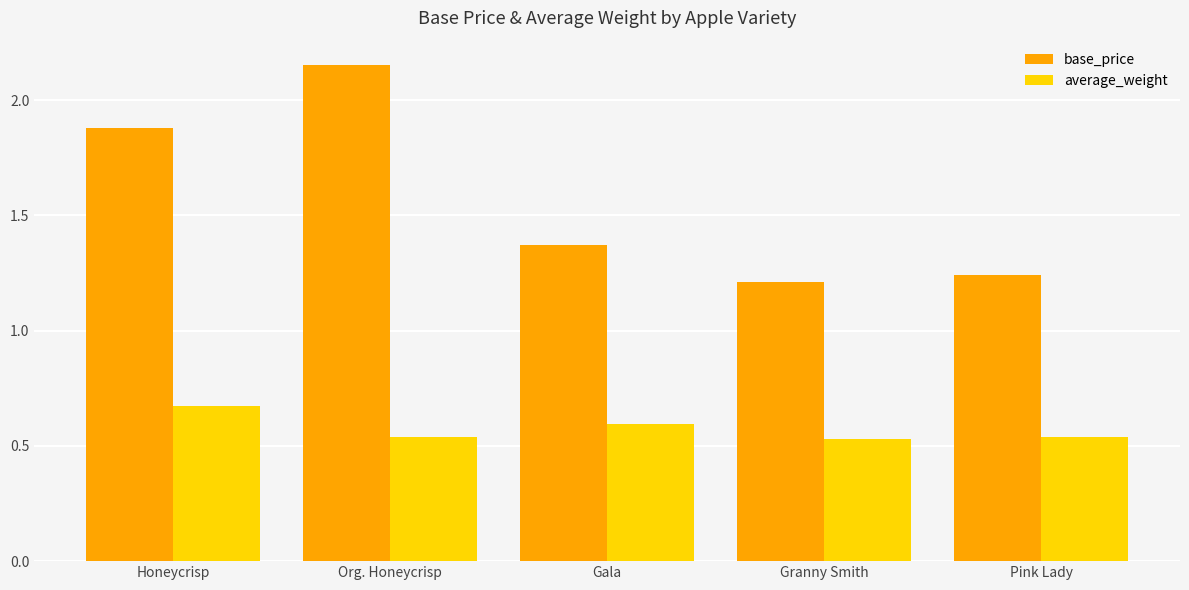

True or false: average_weight has a value of 0.4 at Gala.

False